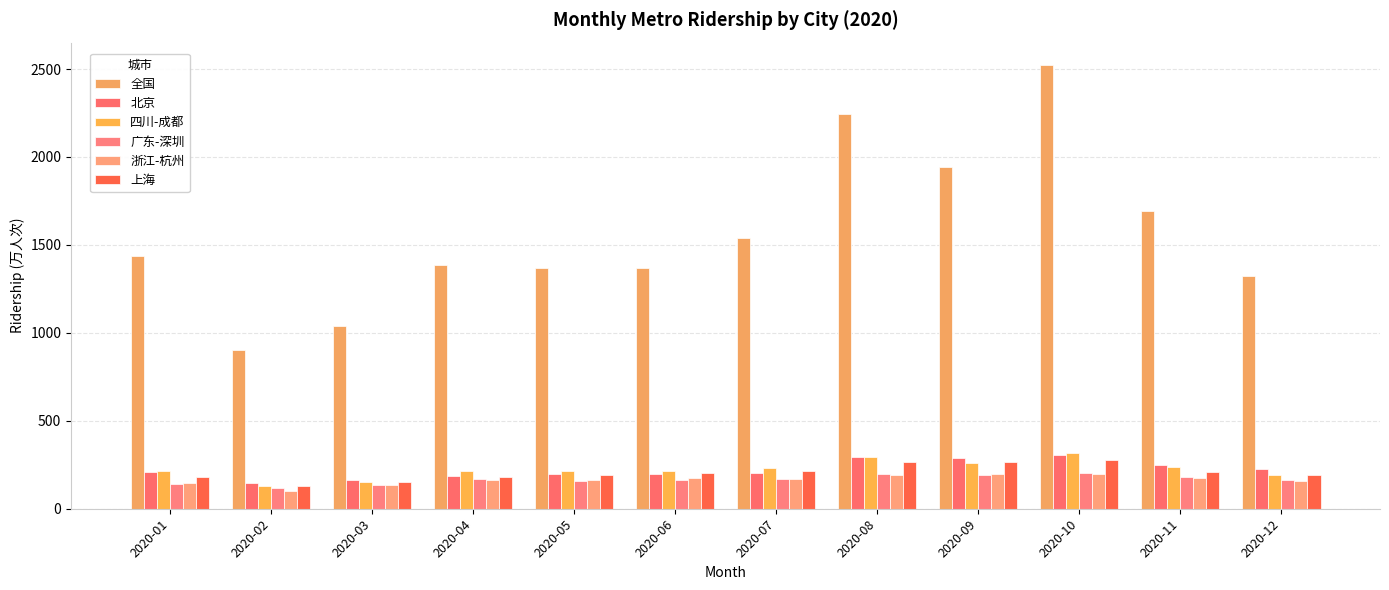

The value of 四川-成都 at 2020-08 is 471. True or false?

False